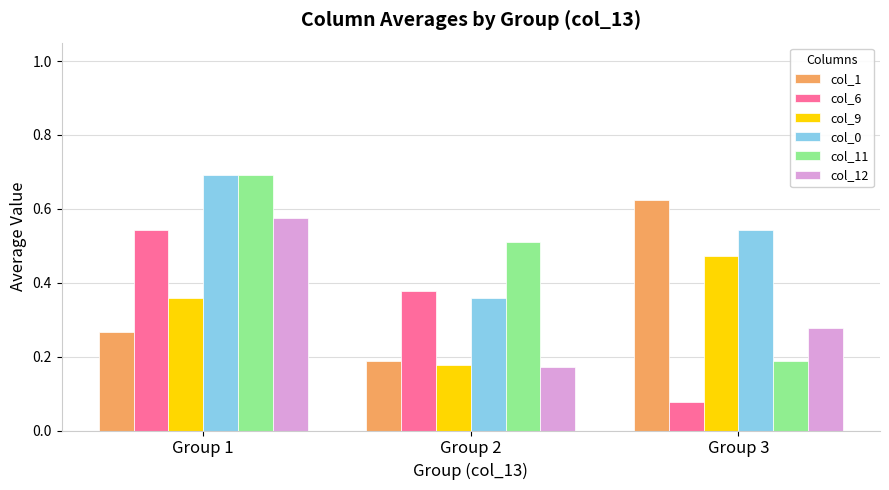

How many col_1 values are between 0 and 1?

3